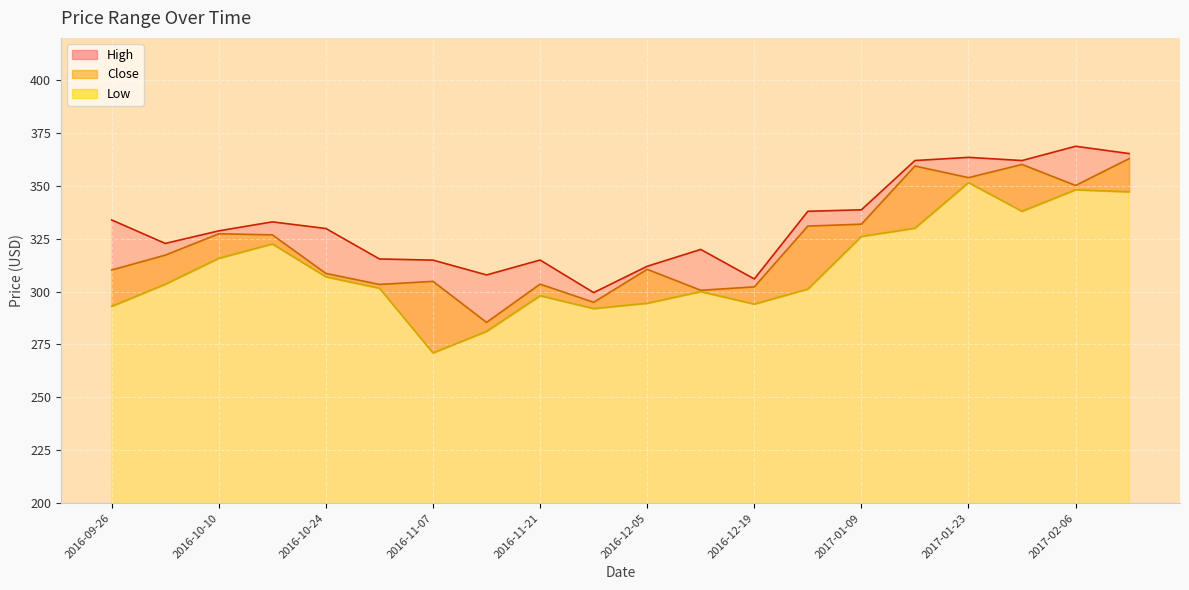

How many data points in Close are less than 317?

10